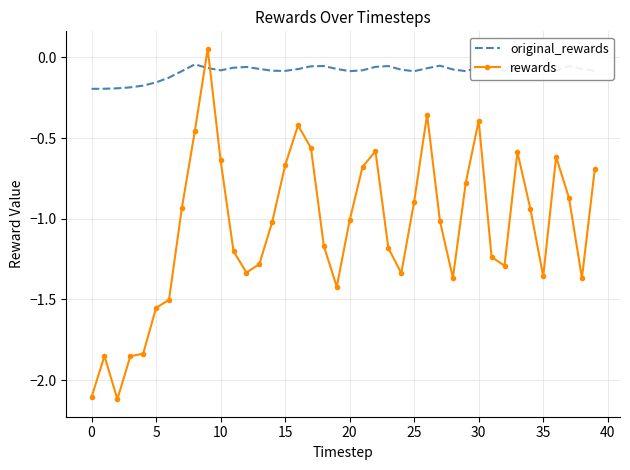

Which series has the largest total across all categories?

original_rewards